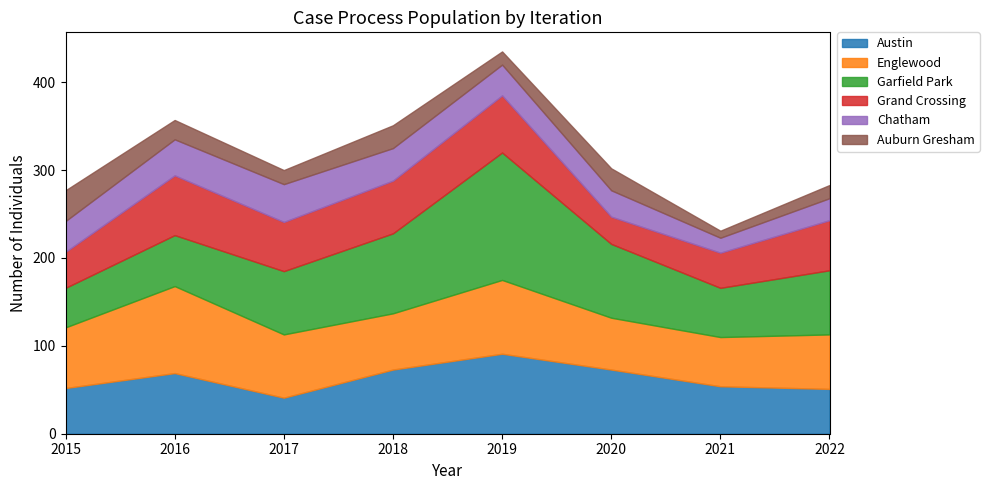

How many interior local valleys does the Garfield Park series have?

1